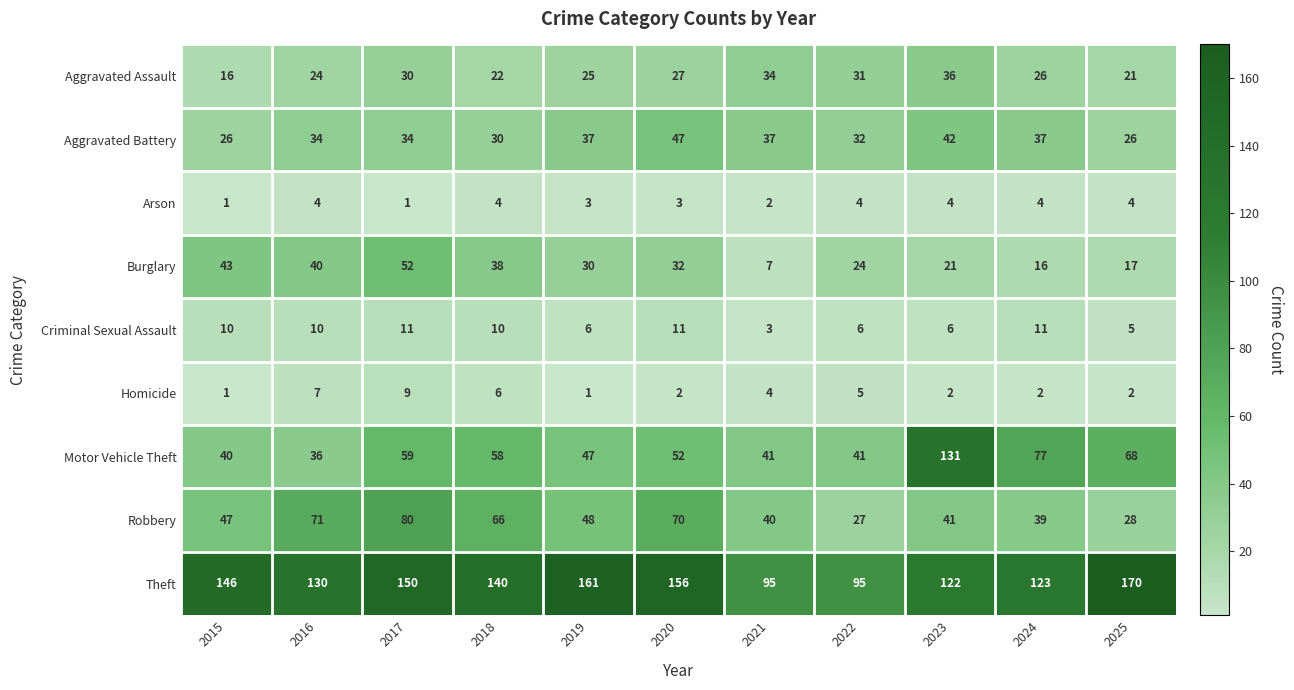

Rank the categories by Robbery value from highest to lowest.

2017, 2016, 2020, 2018, 2019, 2015, 2023, 2021, 2024, 2025, 2022